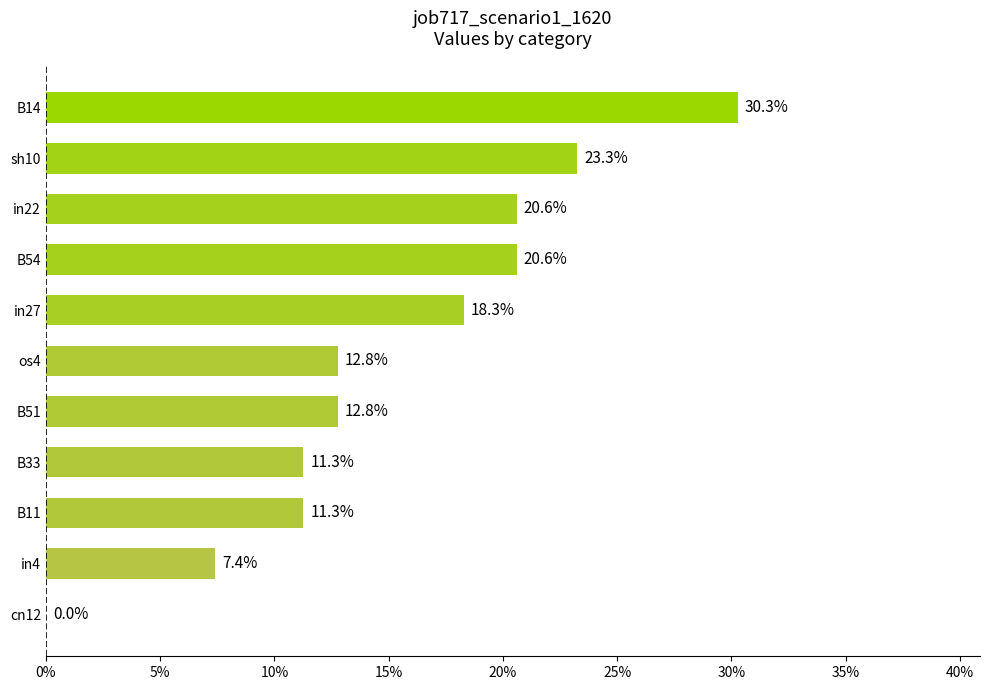

Count the values in the range 0 to 1.

11